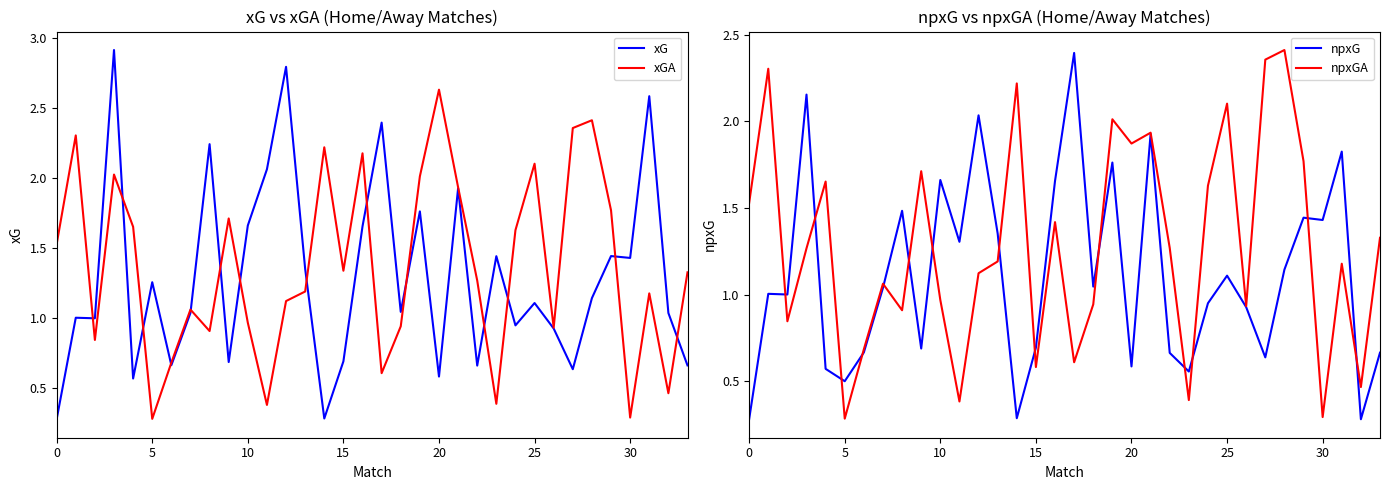

What value does the npxG series have at 30?

1.4